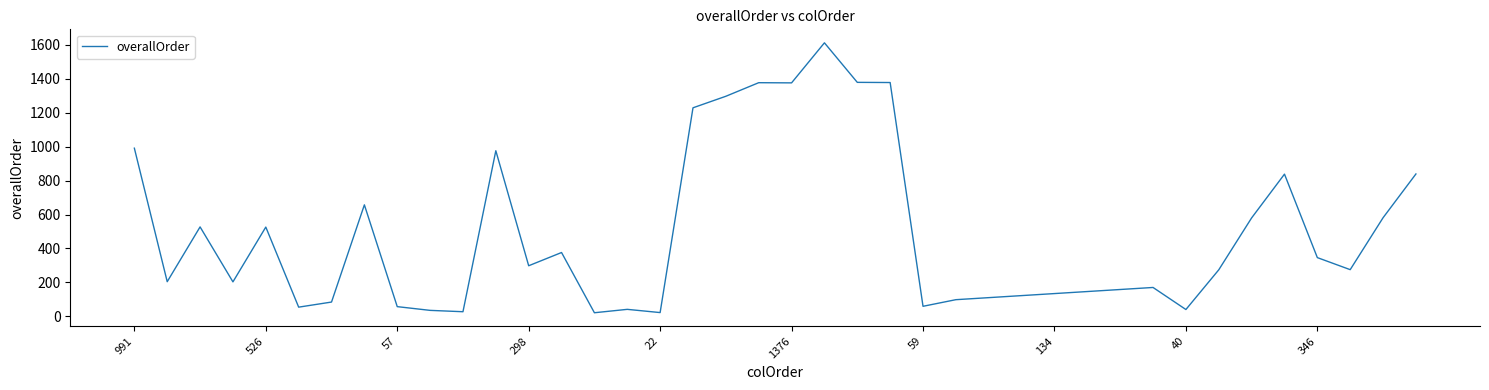

What is the difference between the maximum and minimum values?

1591